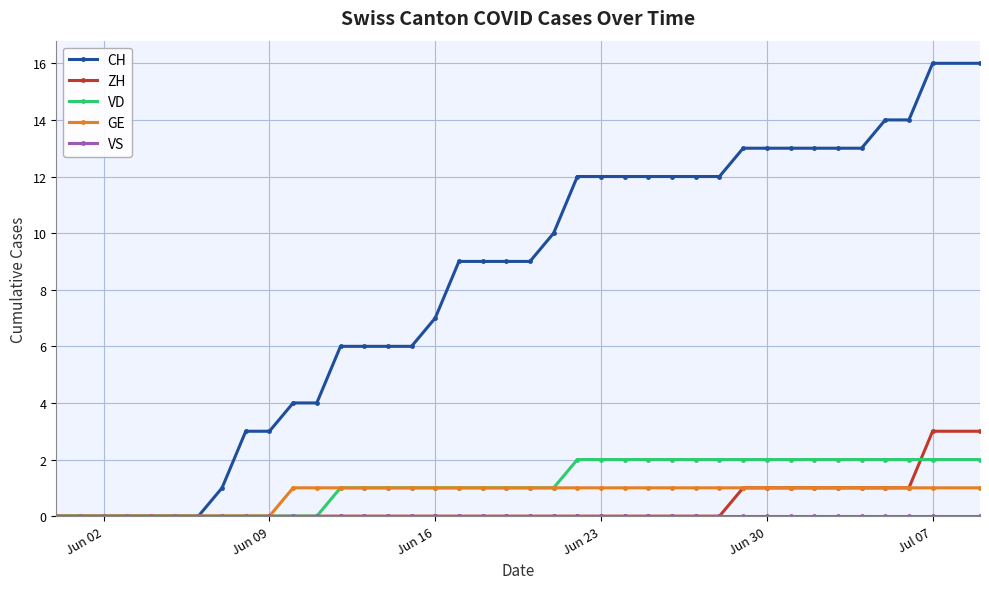

Which series has the widest spread of values?

CH